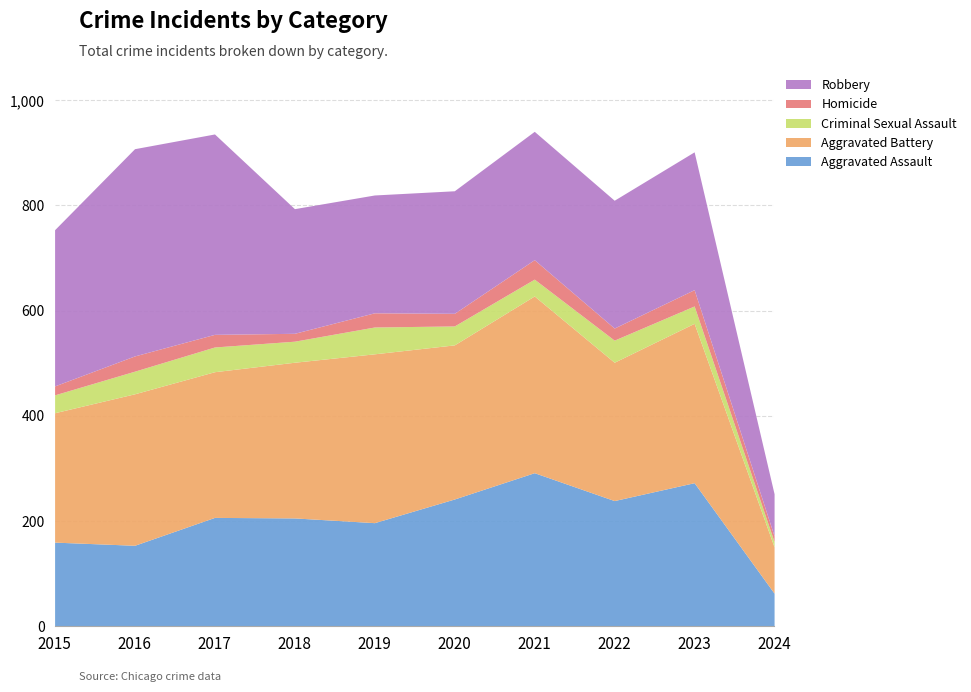

At how many categories does at least one series exceed 330?

3